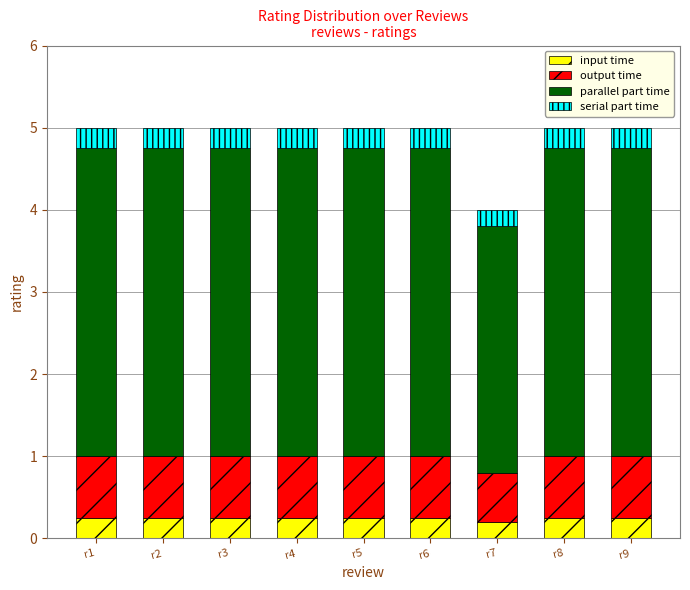

Count the input time values in the range 0 to 1.

9